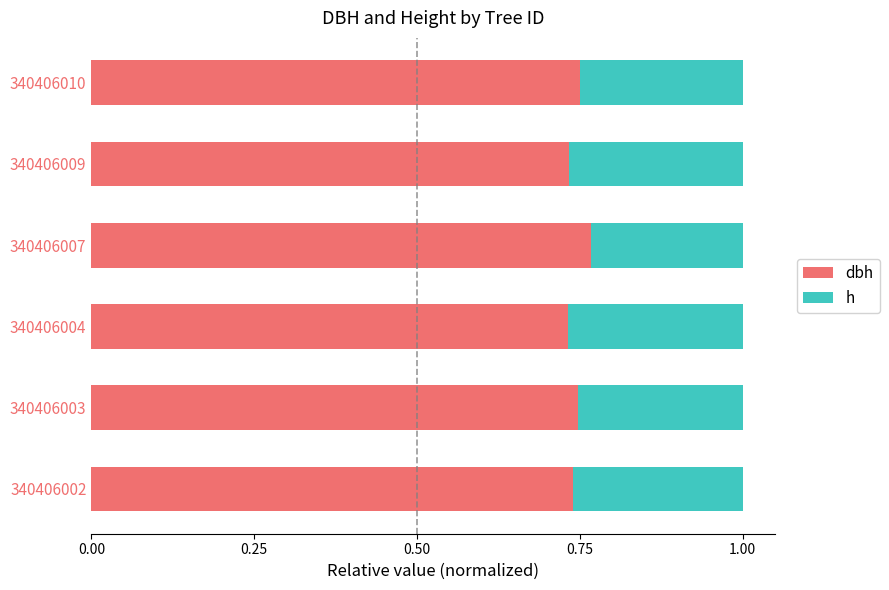

What is the total value across all series at 340406004?

1.0